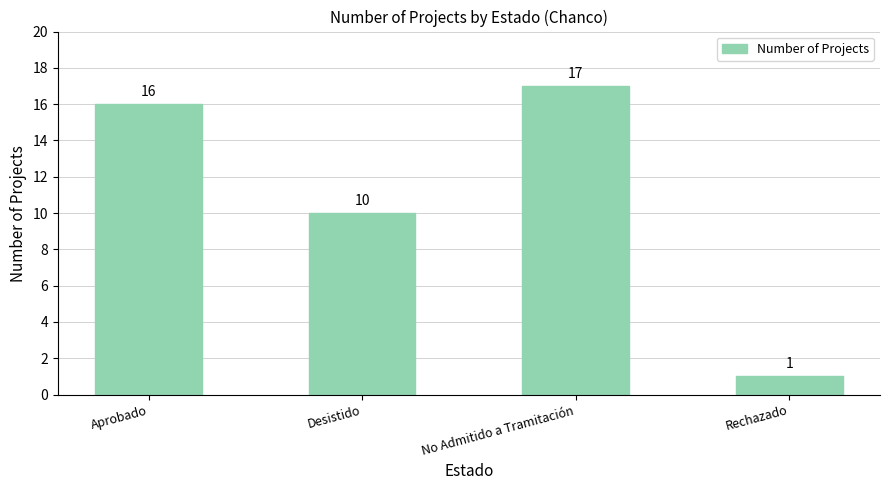

What is the ratio of the value at Aprobado to the value at Rechazado?

16.0